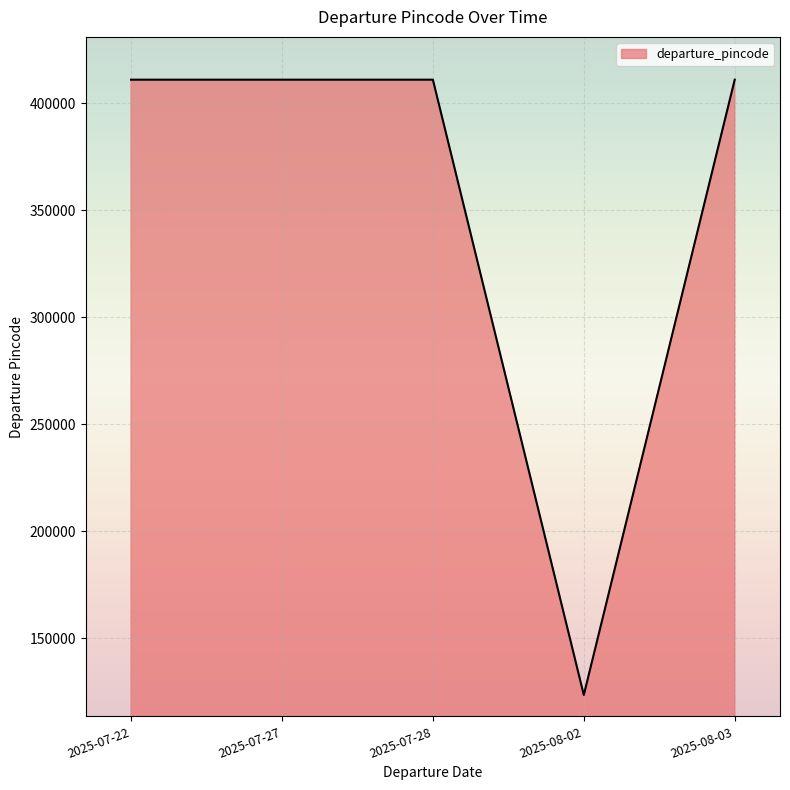

What is the minimum value shown in the chart?

123456